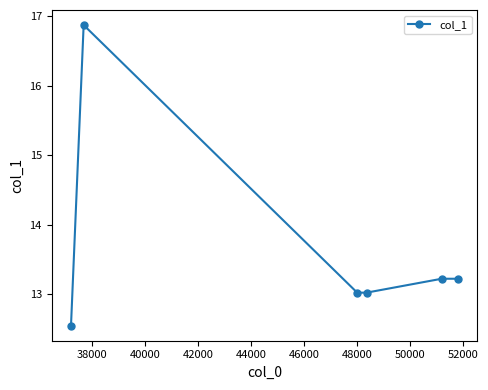

What is the value of the 3rd point from the left?

13.0